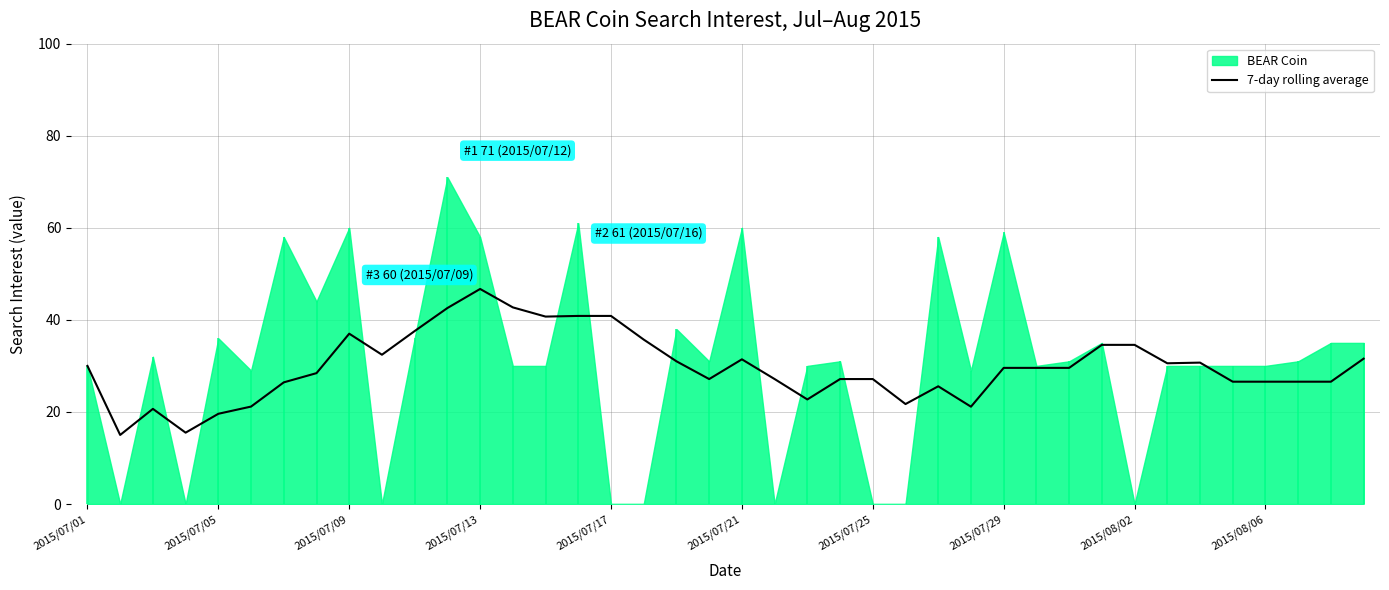

True or false: the data shows 22.7 at 22.

True